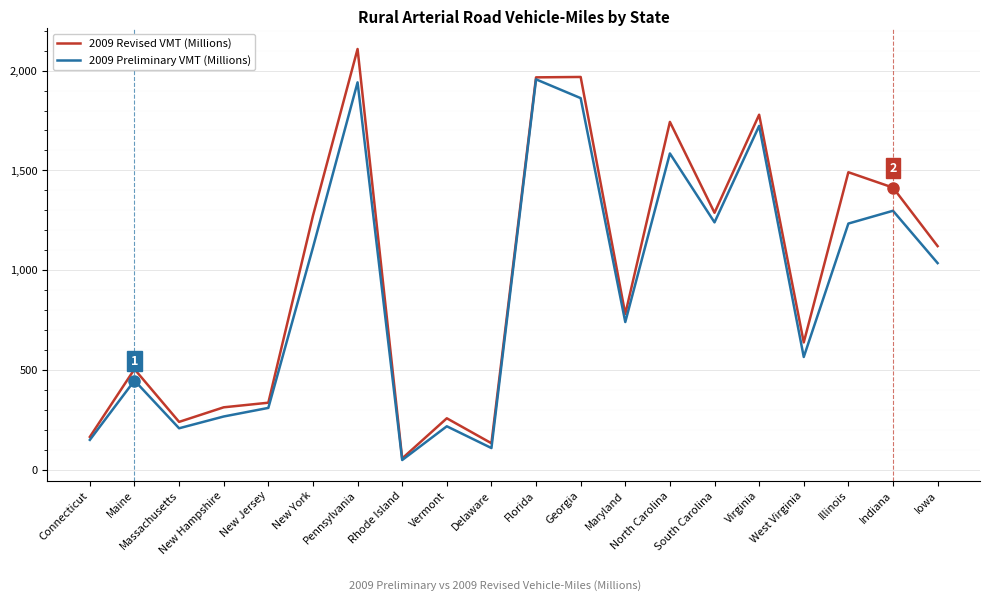

At which category is the sum across all series the highest?

Pennsylvania